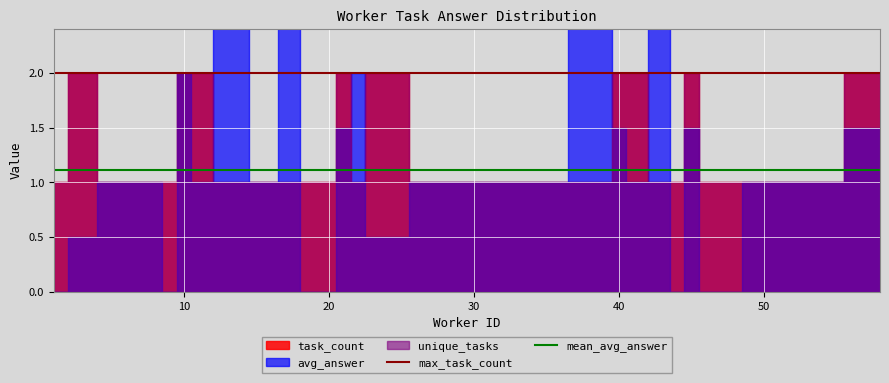

Is it true that mean_avg_answer equals 1.1 at 0?

True